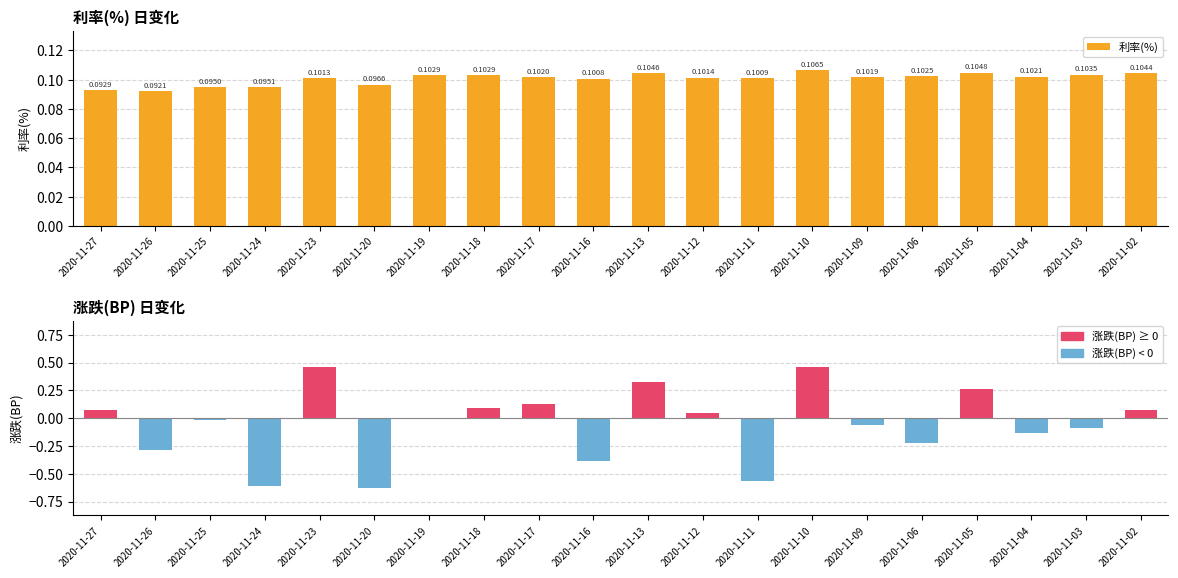

List the series in order of their overall mean, highest first.

利率(%), 涨跌(BP)